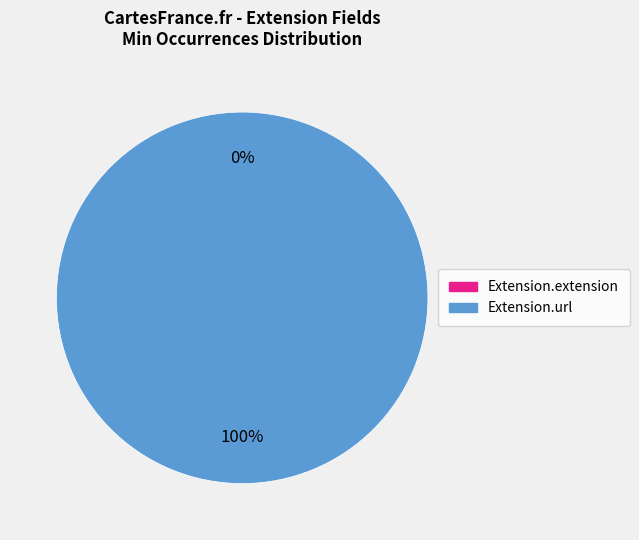

The Extension.url slice represents 94% of the pie. True or false?

False